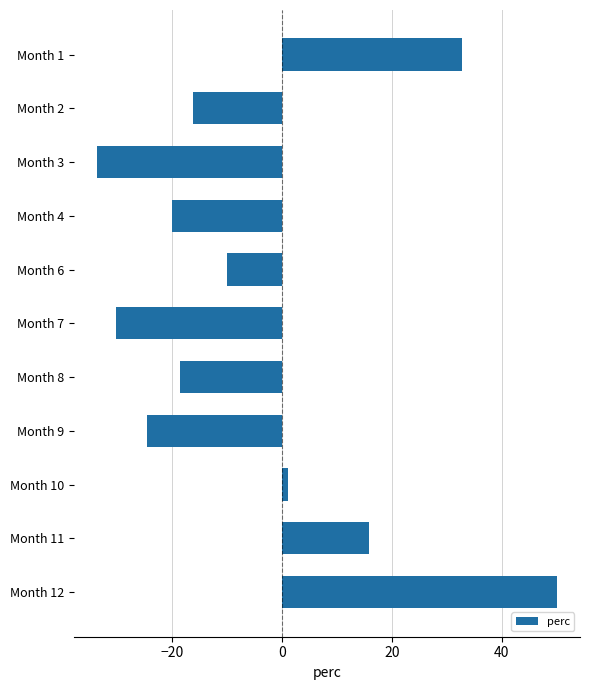

Rank the categories by value from lowest to highest.

Month 3, Month 7, Month 9, Month 4, Month 8, Month 2, Month 6, Month 10, Month 11, Month 1, Month 12